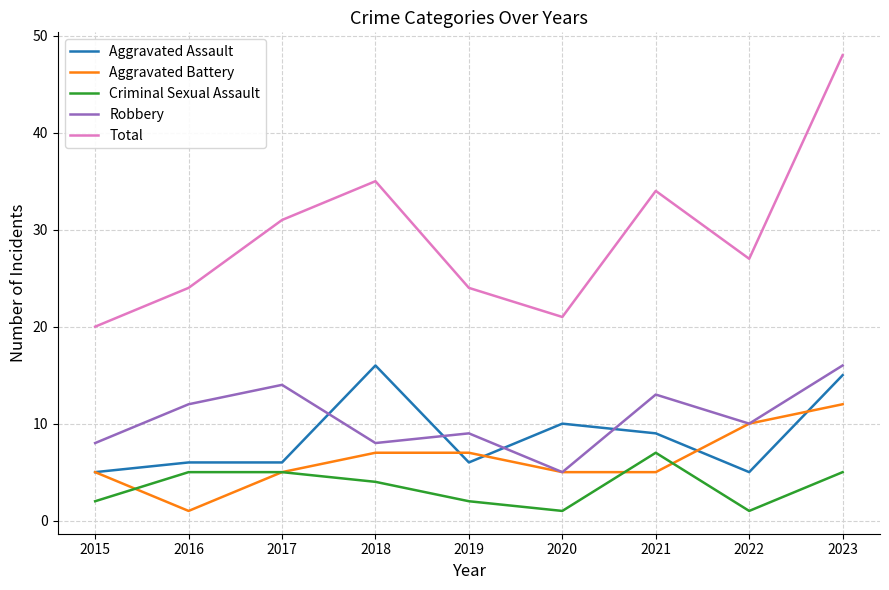

Reading right to left, what are all the values shown in this chart?

Aggravated Assault: 15	5	9	10	6	16	6	6	5
Aggravated Battery: 12	10	5	5	7	7	5	1	5
Criminal Sexual Assault: 5	1	7	1	2	4	5	5	2
Robbery: 16	10	13	5	9	8	14	12	8
Total: 48	27	34	21	24	35	31	24	20